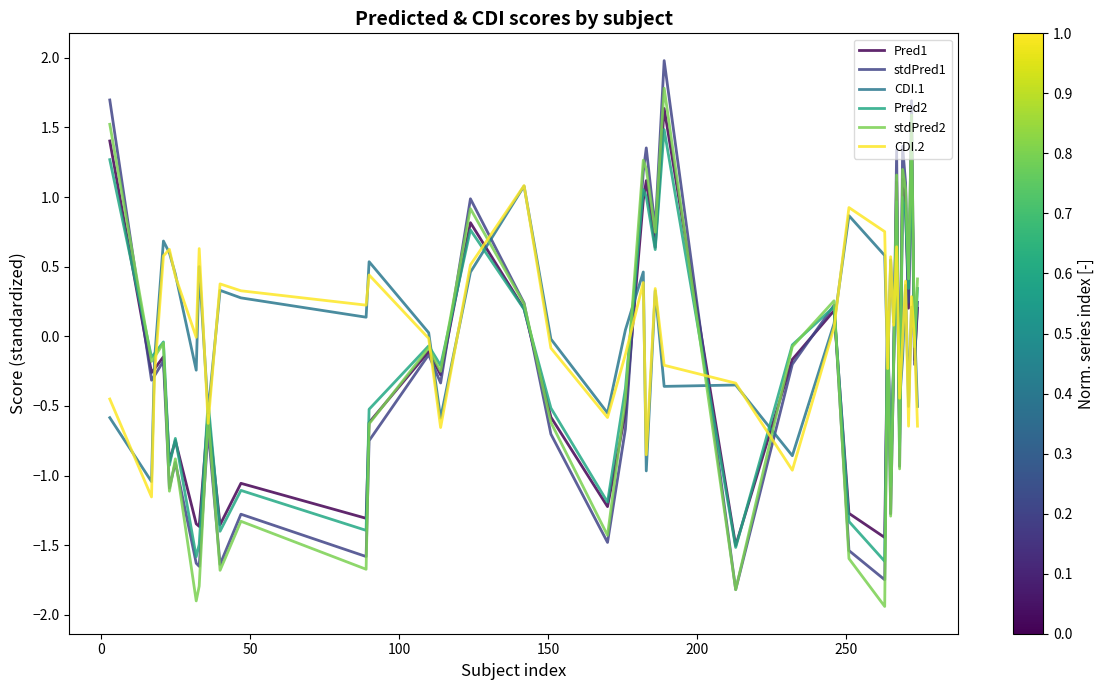

What is the difference between the maximum and minimum values in the CDI.1 series?

2.1